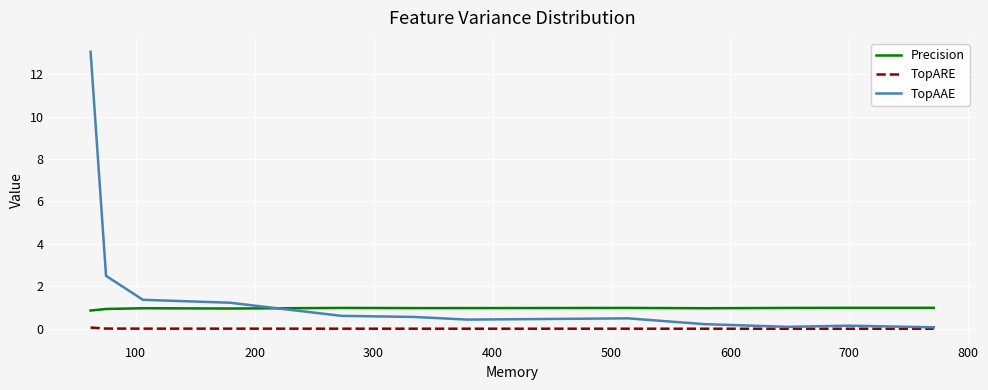

What is the sum of all TopARE values?

0.1